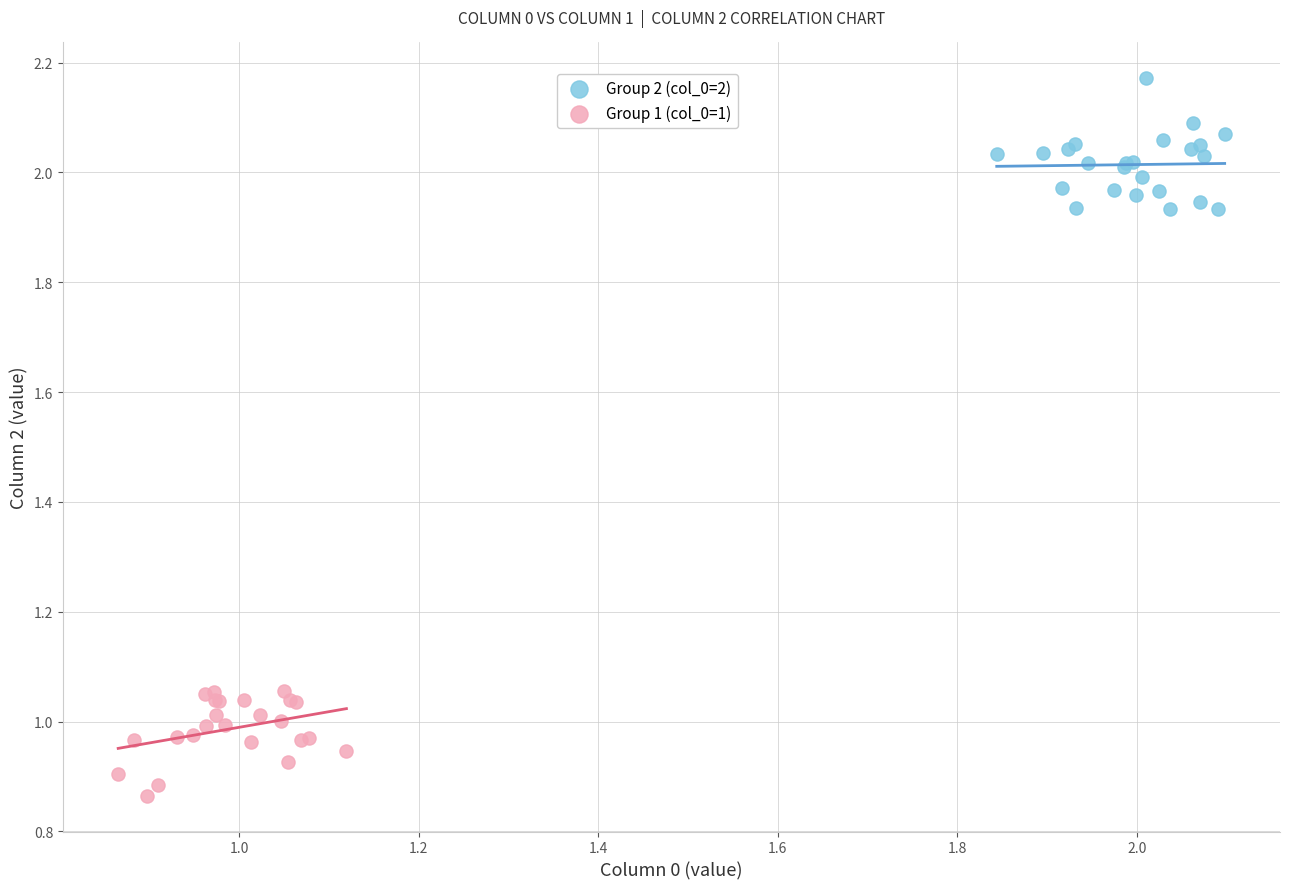

What are all the series names shown in the legend?

Group 2 (col_0=2), Group 1 (col_0=1)